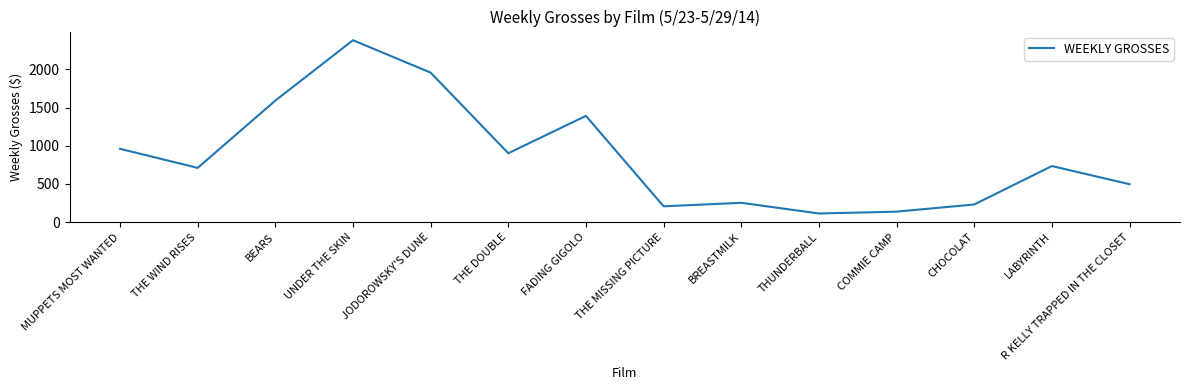

What is the greatest value displayed?

2384